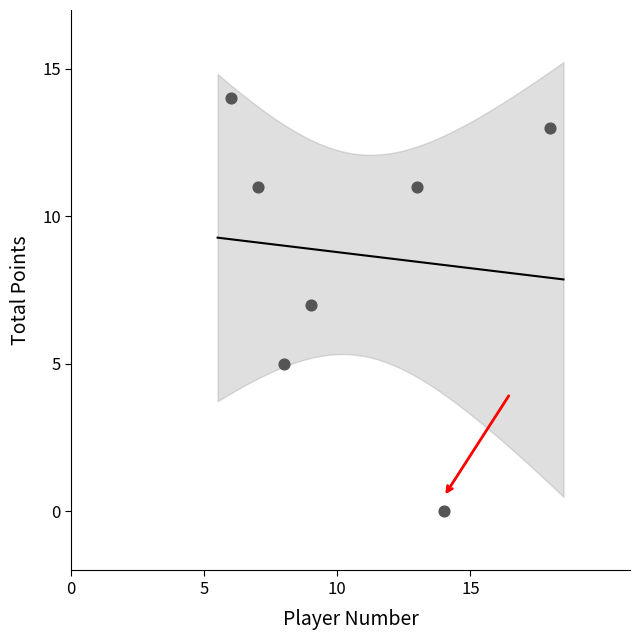

What is the range of Y values (max minus min)?

14